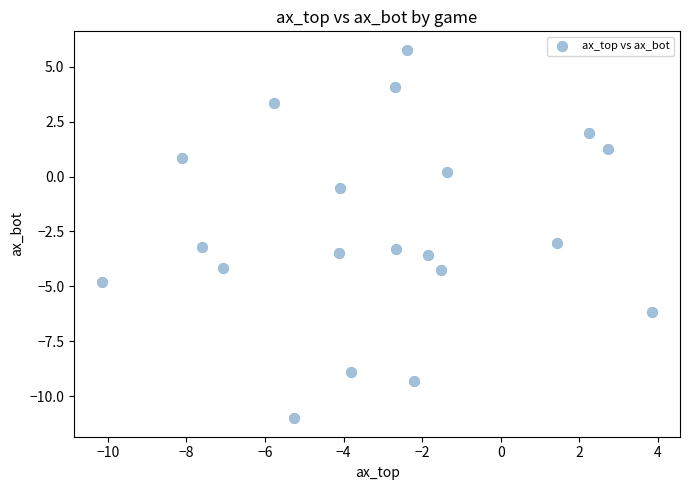

What is the range of X values (max minus min)?

14.0